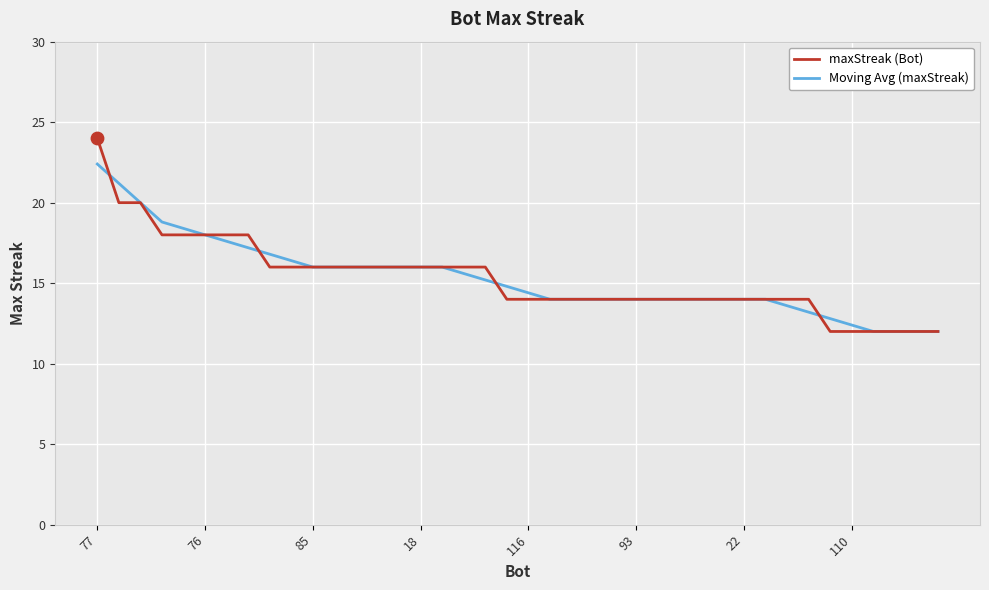

At how many categories does at least one series exceed 23?

1